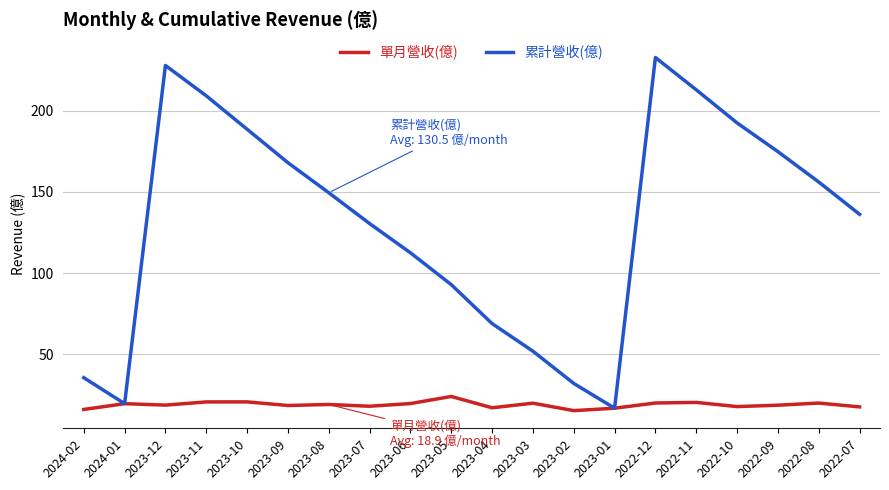

What is the highest value of the 單月營收(億) series?

24.0